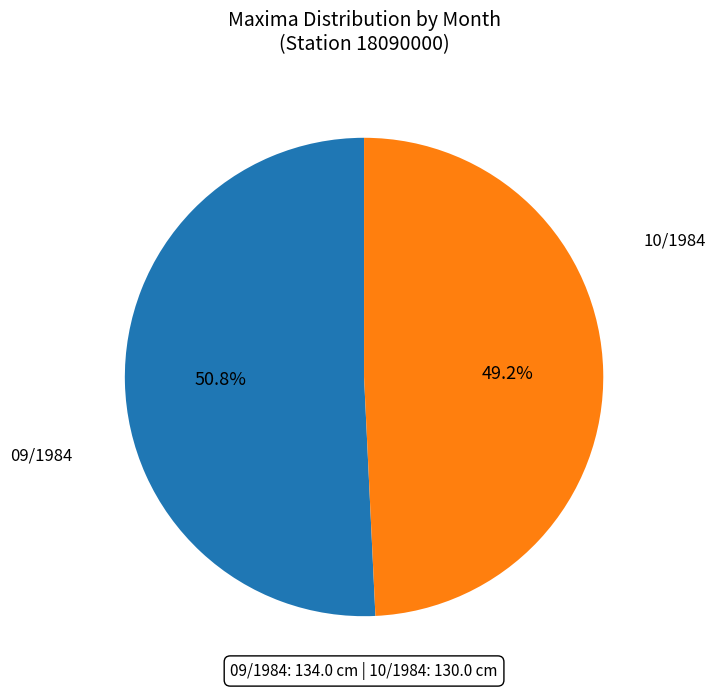

Is there a majority slice in this chart?

Yes